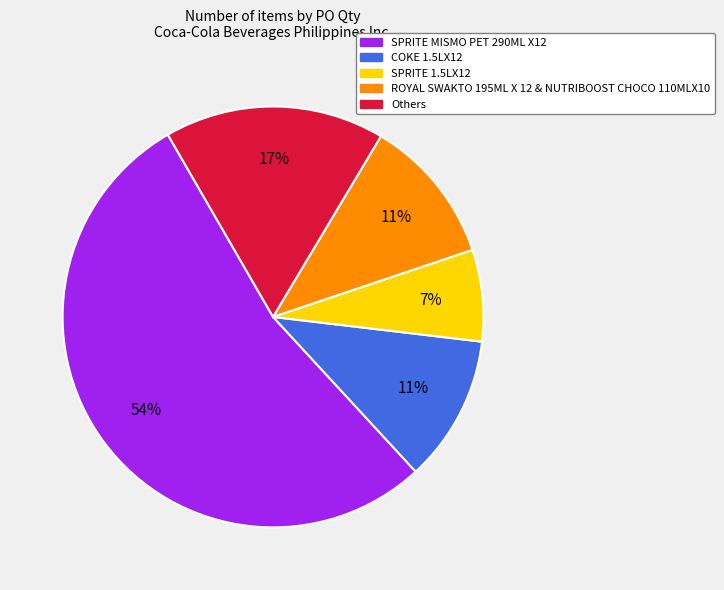

Is there any slice that represents more than half of the pie?

Yes